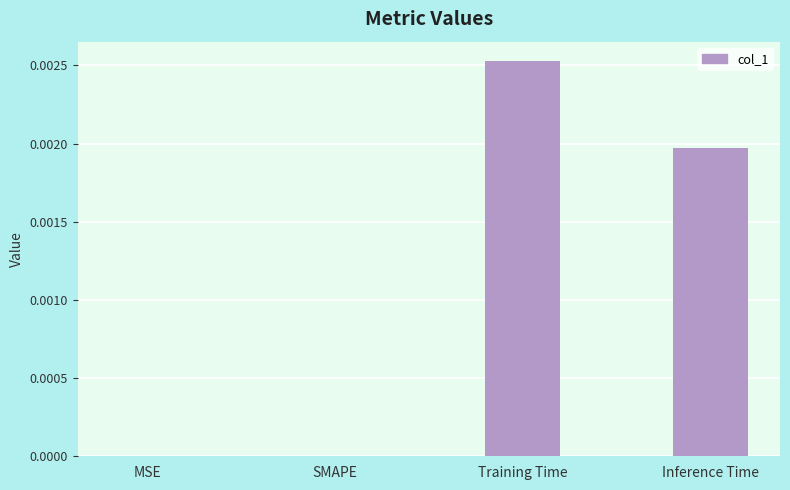

Are the bars grouped side by side (vs. stacked)?

No